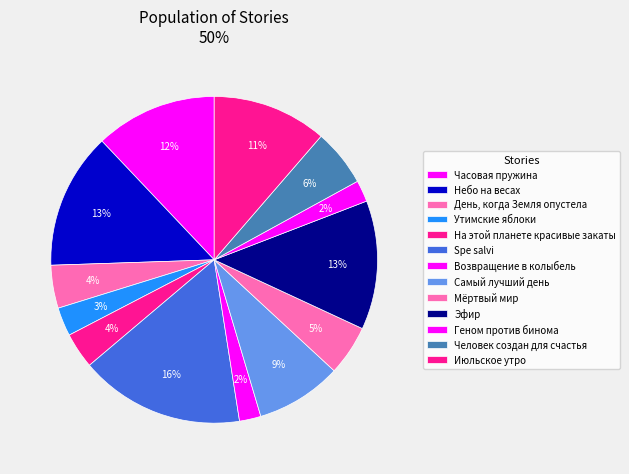

Count the number of slices in the pie.

13